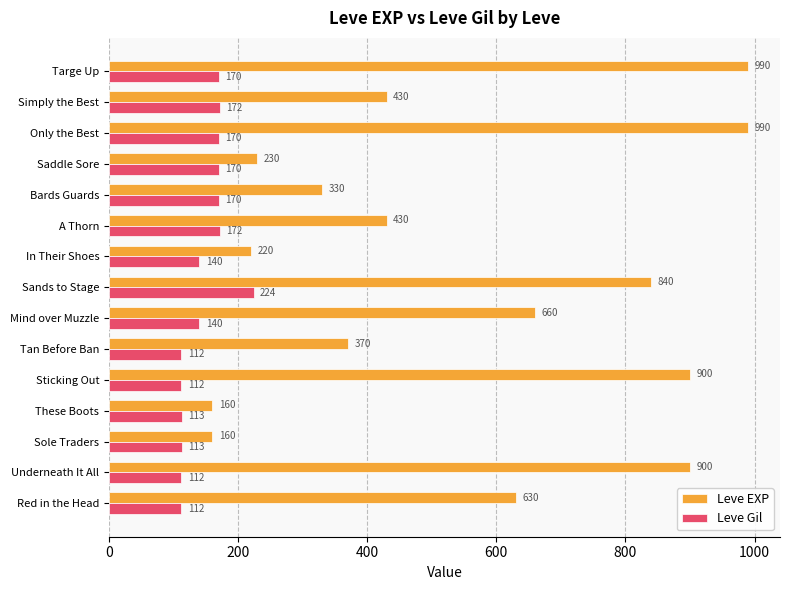

Is it true that Leve Gil equals 103 at Simply the Best?

False